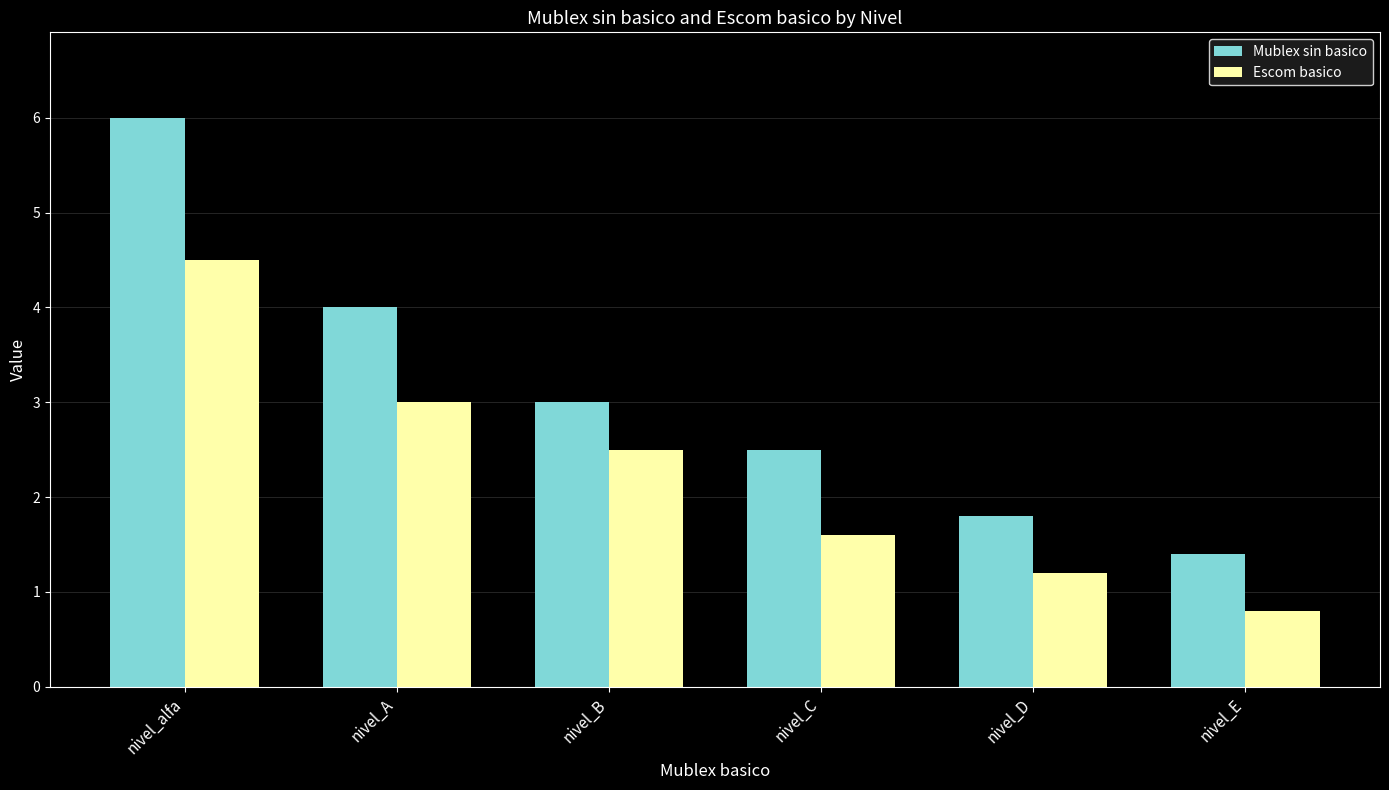

Reading left to right, transcribe all the data shown in this chart.

Mublex sin basico: 6.0	4.0	3.0	2.5	1.8	1.4
Escom basico: 4.5	3.0	2.5	1.6	1.2	0.8